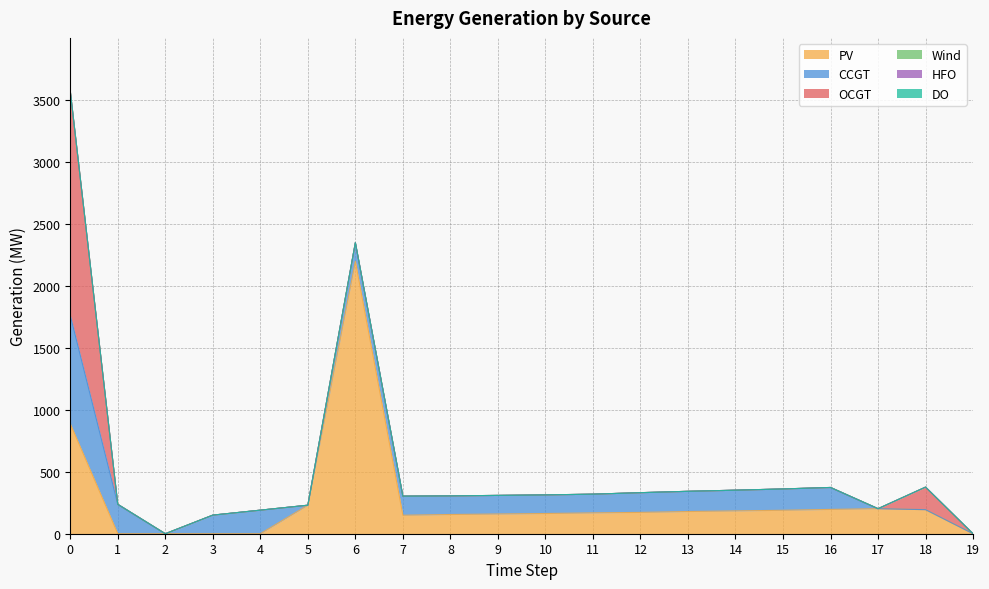

Is the value of DO at 3 greater than the value of HFO at 3?

No